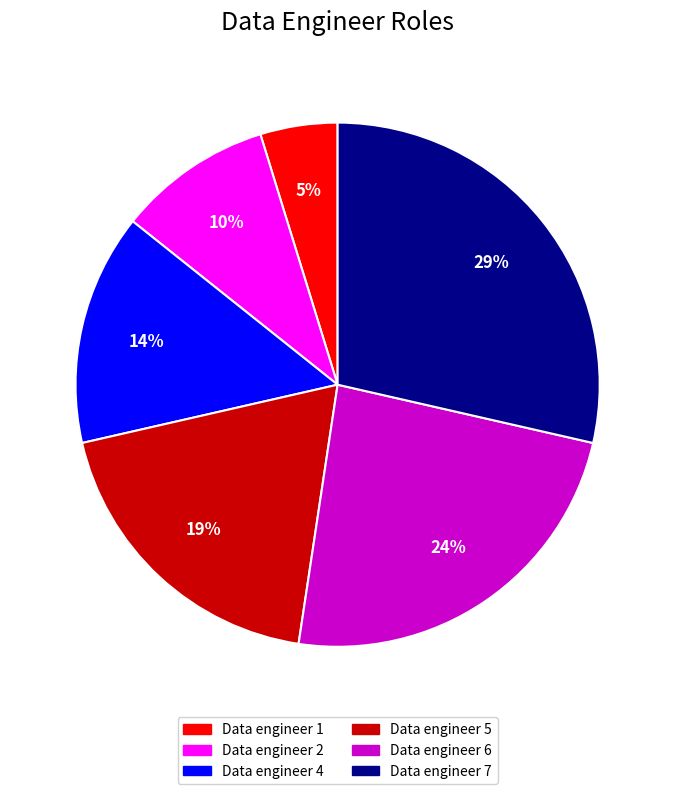

Between Data engineer 4 and Data engineer 7, which is larger?

Data engineer 7